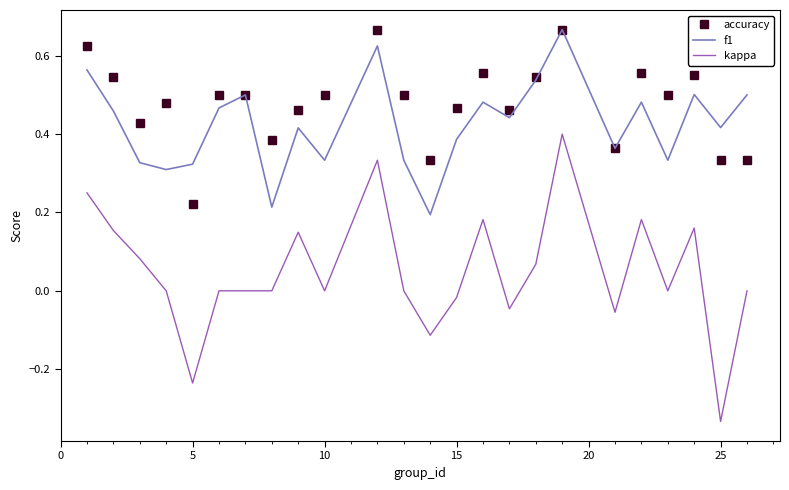

Which series has the largest total across all categories?

accuracy